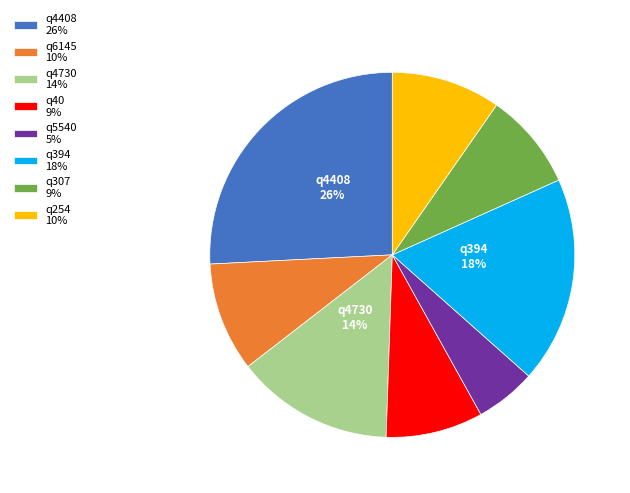

Do q40 and q5540 together represent more than half of the pie?

No